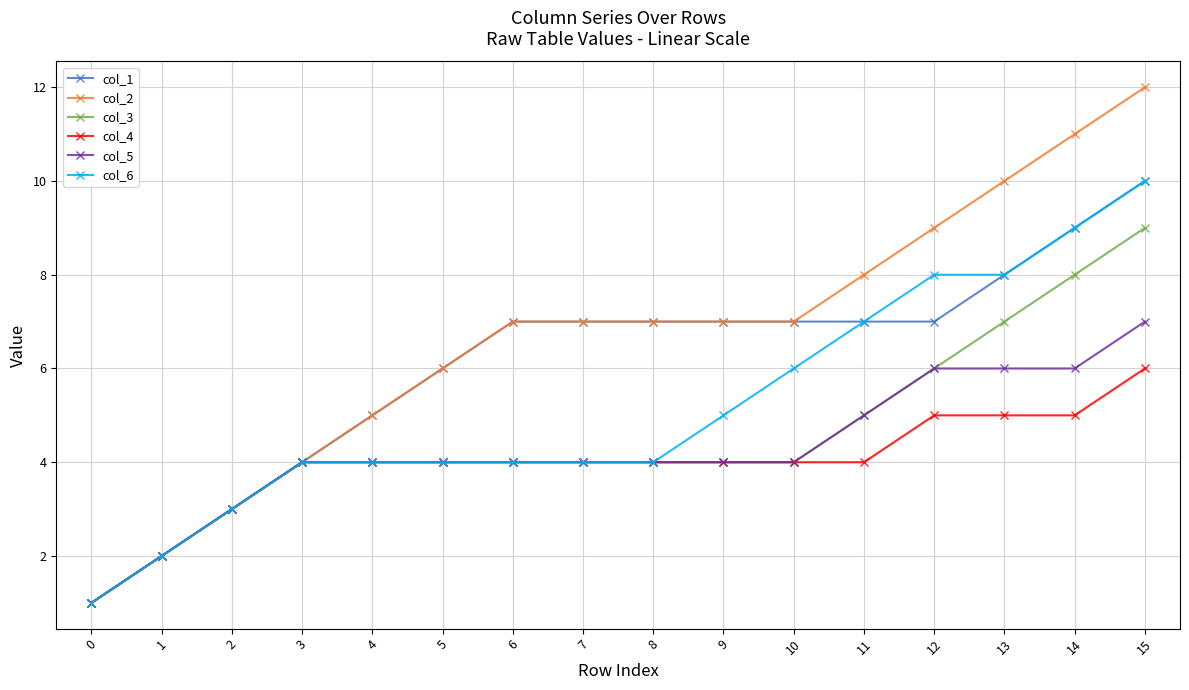

Which category has the highest value across all series?

15